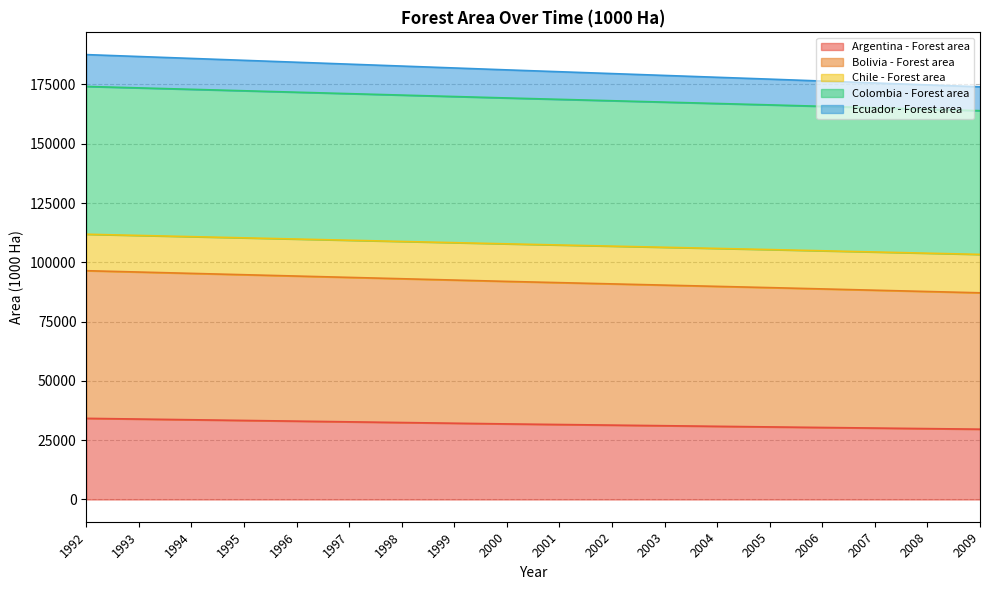

What are all the series names shown in the legend?

Argentina - Forest area, Bolivia - Forest area, Chile - Forest area, Colombia - Forest area, Ecuador - Forest area